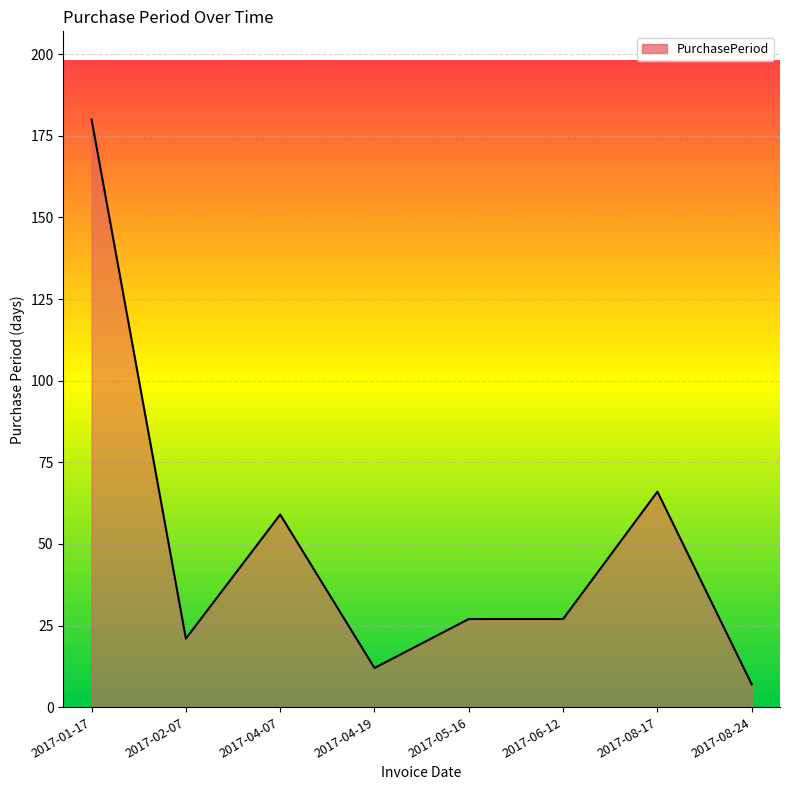

At which category does the chart reach its peak across all series?

2017-01-17